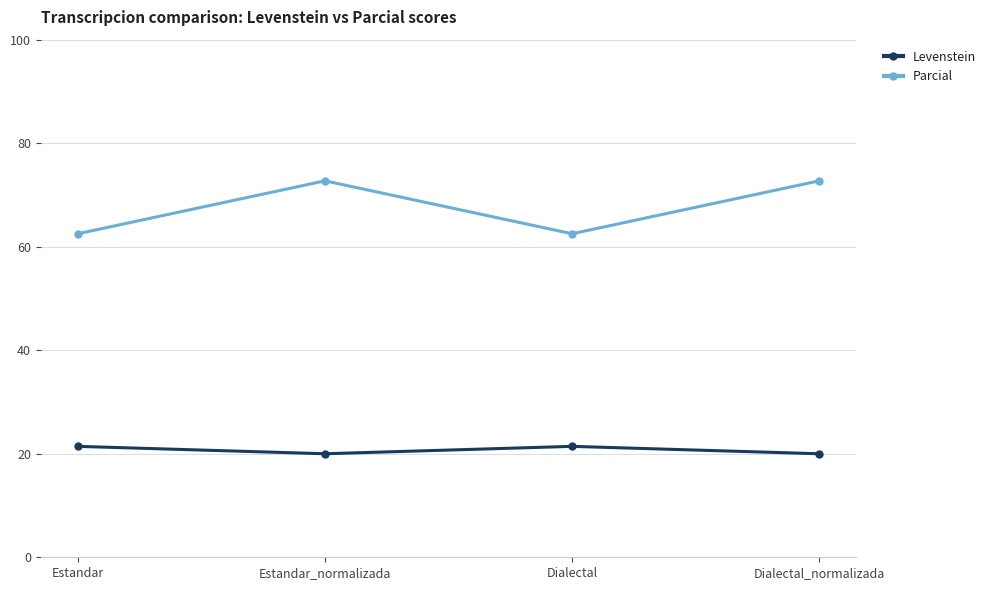

True or false: Parcial and Levenstein intersect in this chart.

False